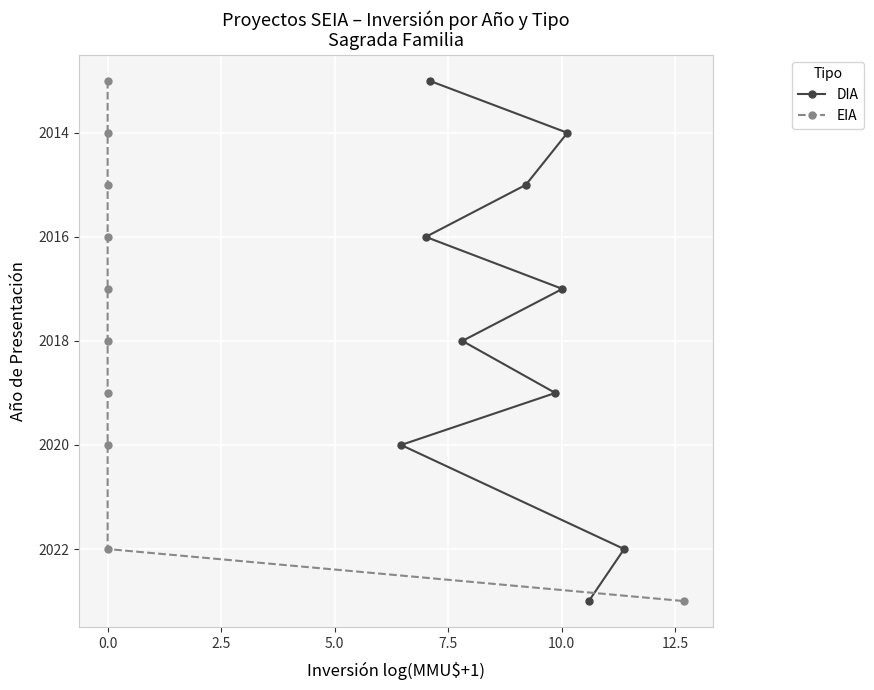

What is the maximum value for DIA?

2023